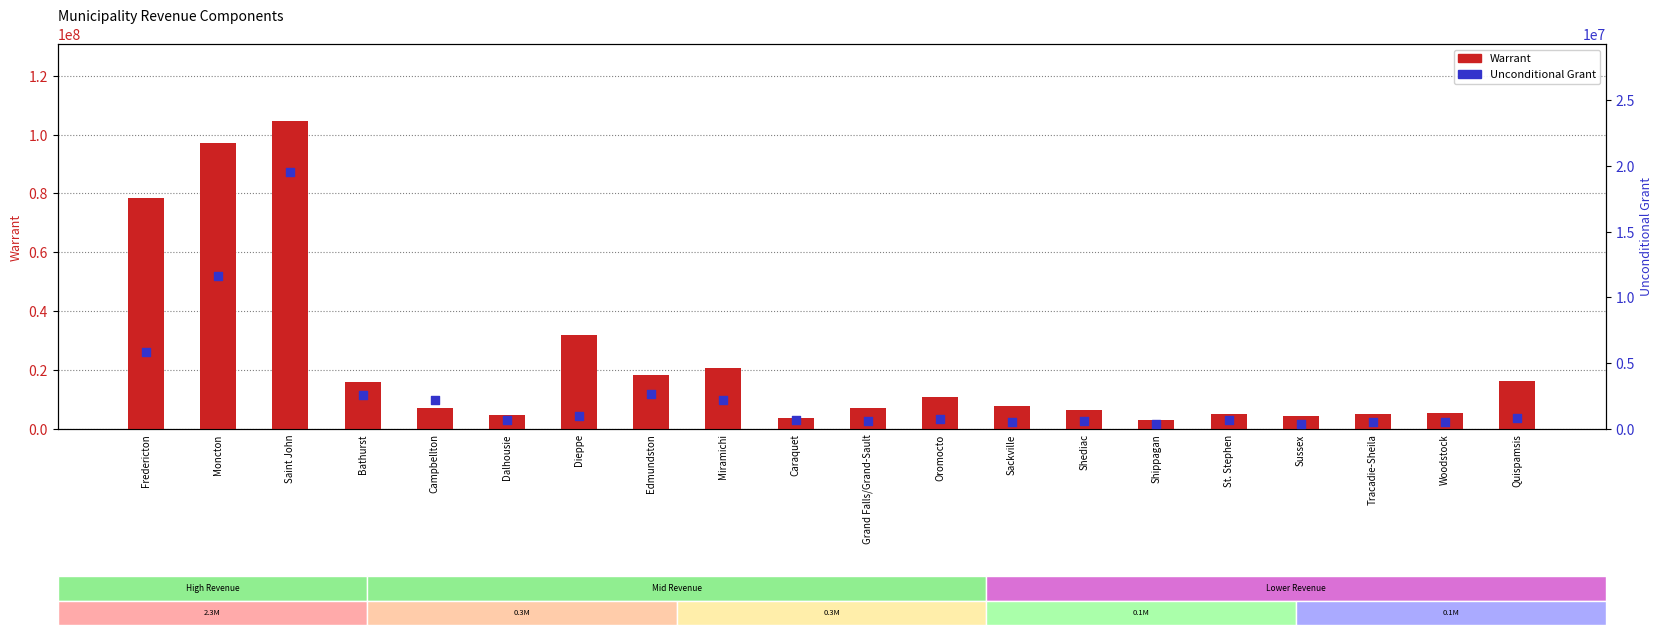

Is the value of Unconditional Grant at Sussex greater than the value of Warrant at Tracadie-Sheila?

No